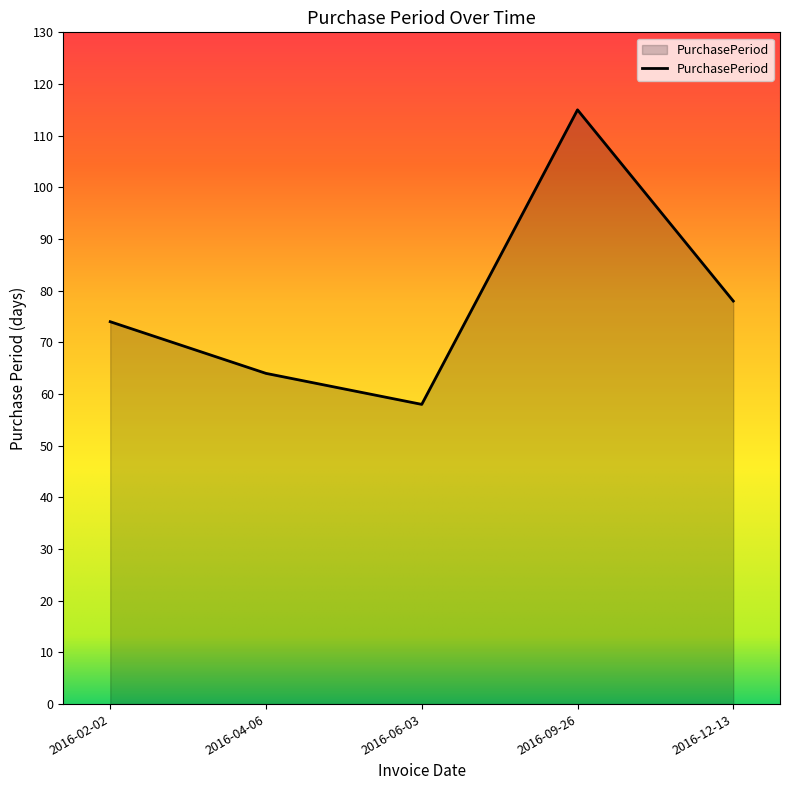

How many interior local peaks (higher than both neighbors) does the data have?

1